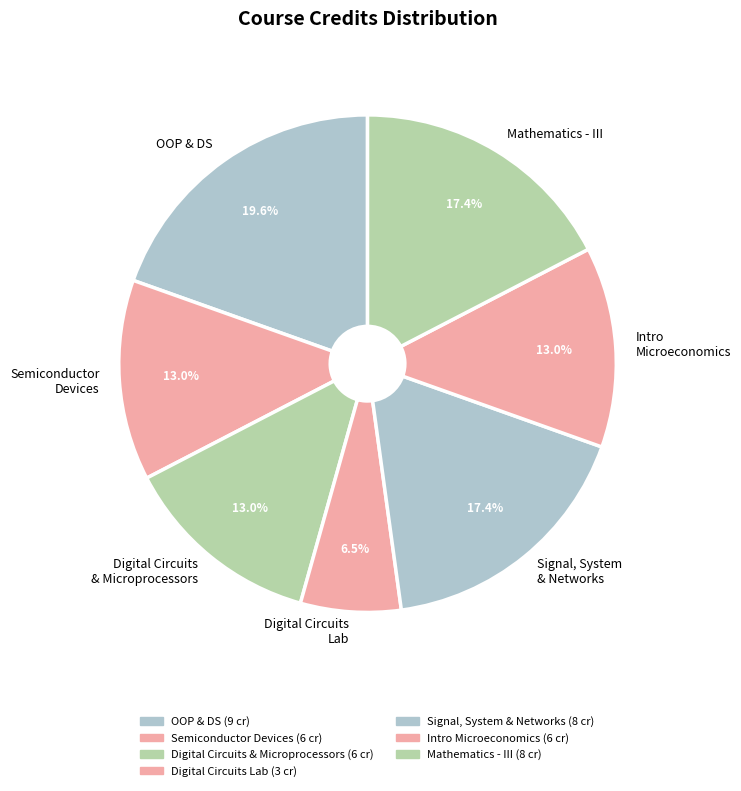

What is the ratio of the value at Signal, System & Networks to the value at Digital Circuits & Microprocessors?

1.3